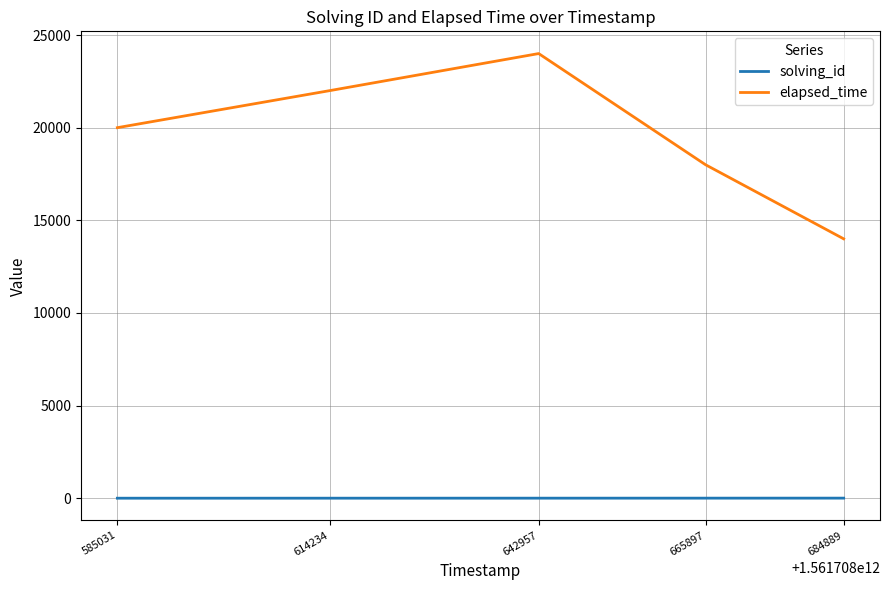

What is the difference between the highest and lowest values at 642957?

23997